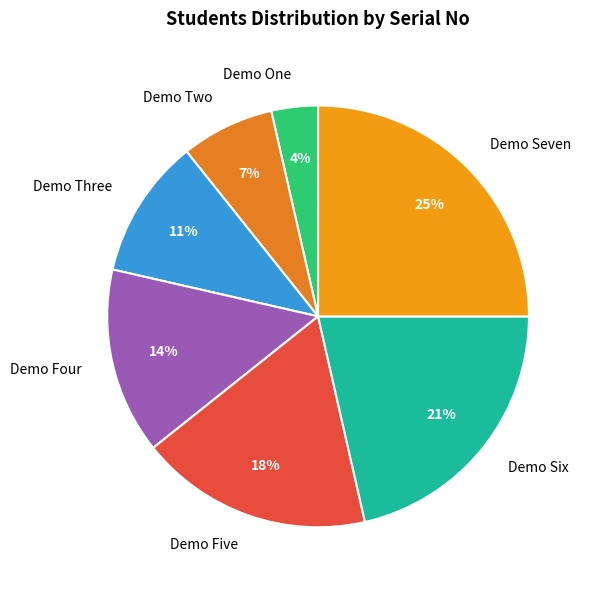

Which has a higher value, Demo Seven or Demo Five?

Demo Seven